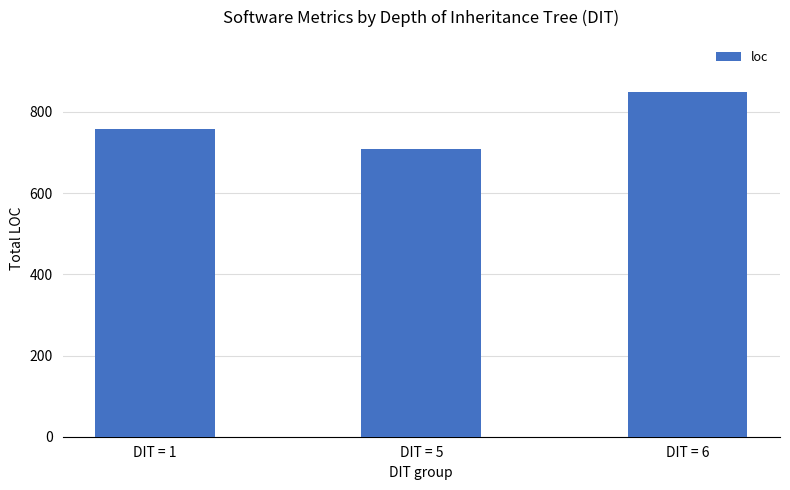

What is the value of the 3rd bar from the left?

850